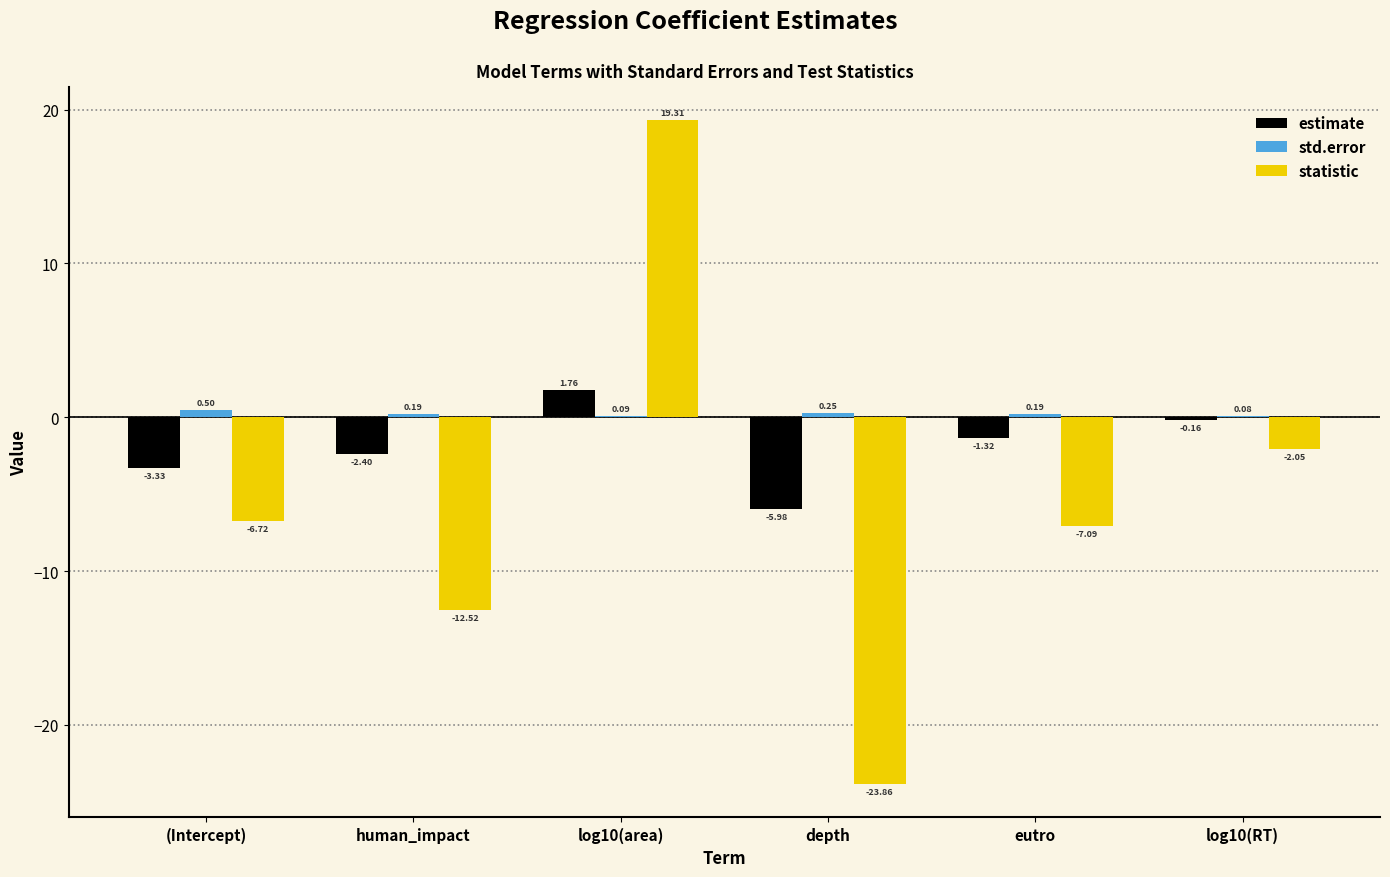

What are all the series names shown in the legend?

estimate, std.error, statistic